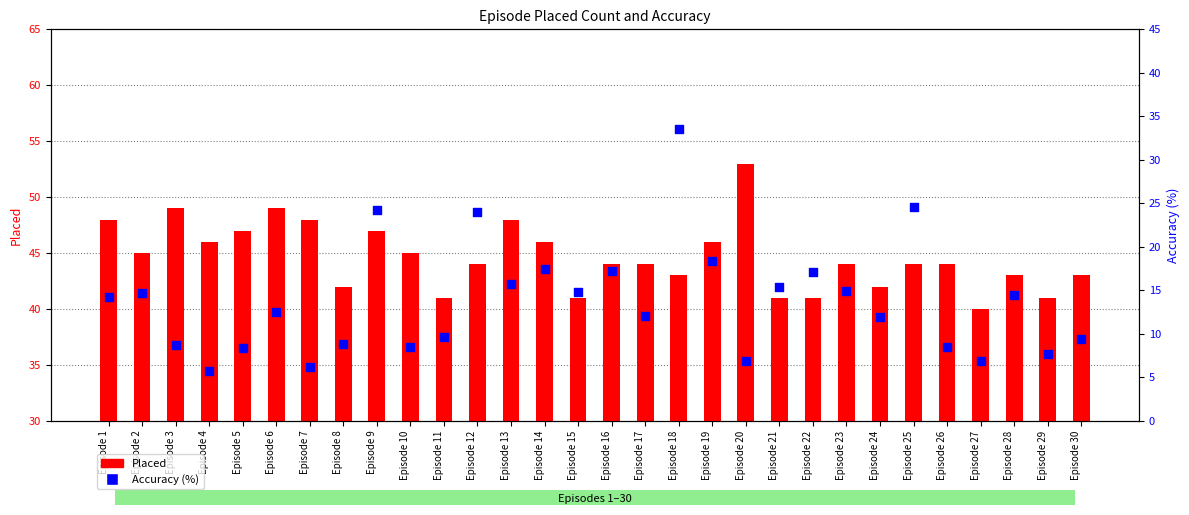

What is the total value across all series at Episode 1?

62.3